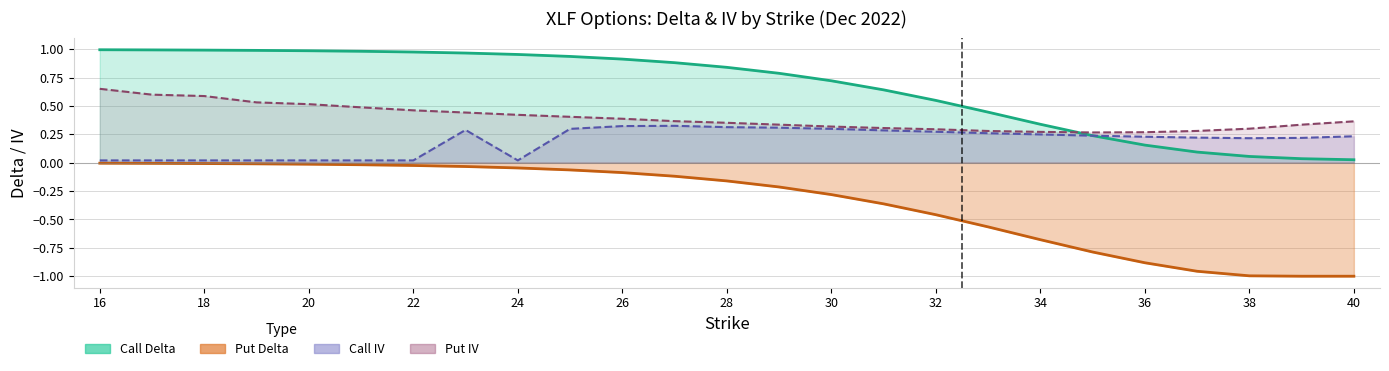

At 40, list the series in order from largest to smallest.

put_iv, call_iv, call_delta, put_delta